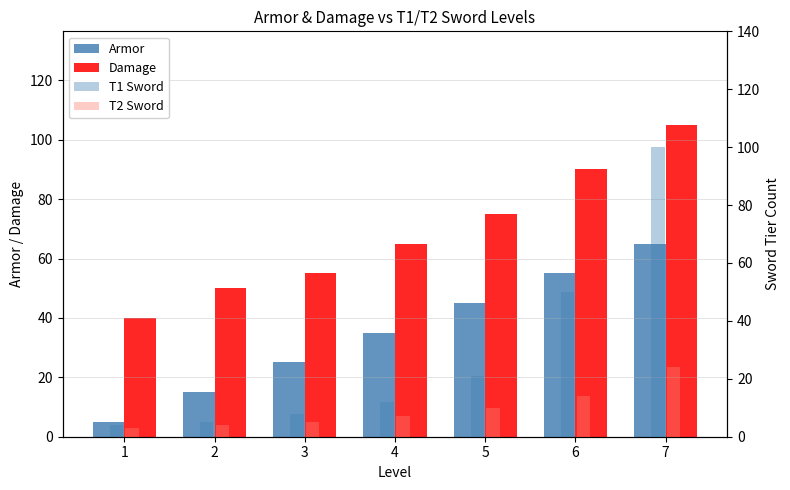

How many data points in Armor are above 35?

3